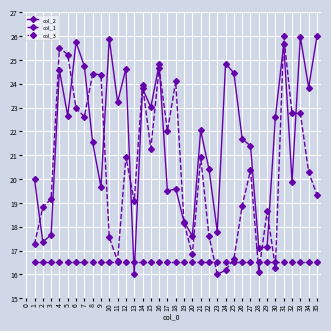

What is the highest value of the col_1 series?

26.0